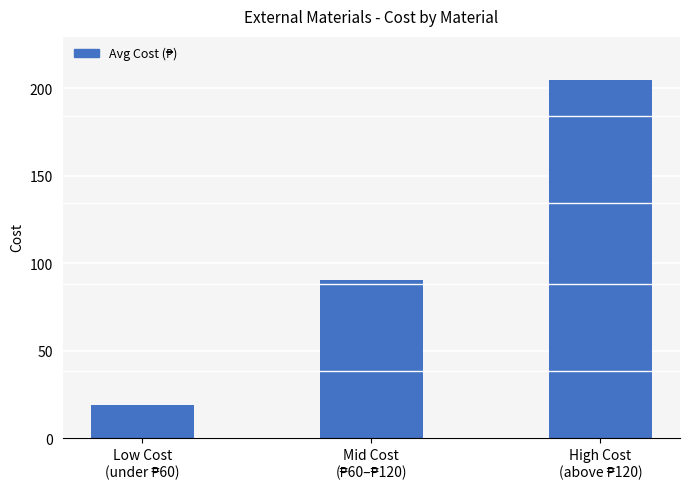

What is the smallest value displayed?

19.2